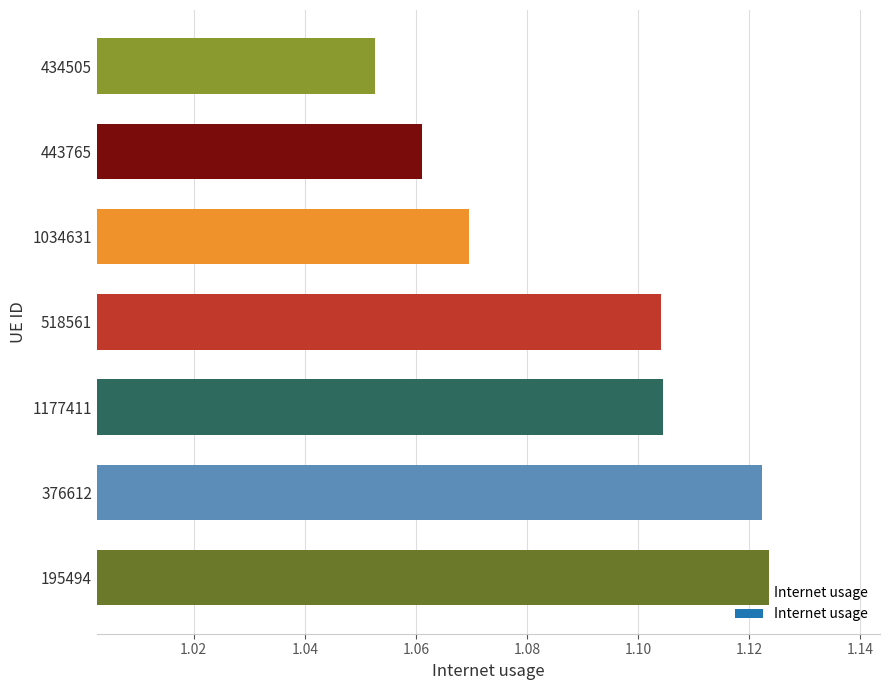

True or false: the data shows 1.5 at 1034631.

False